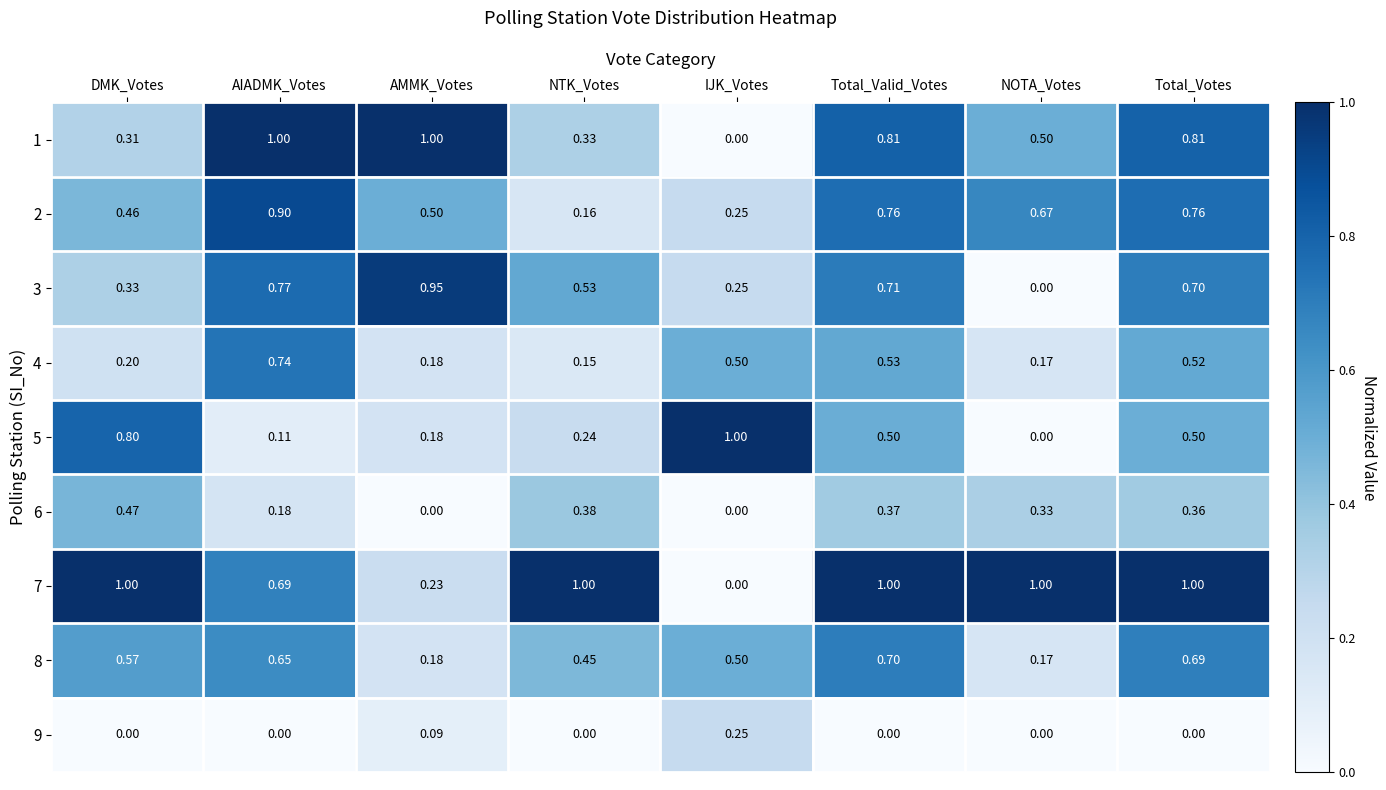

At which category is the sum across all series the highest?

Total_Valid_Votes